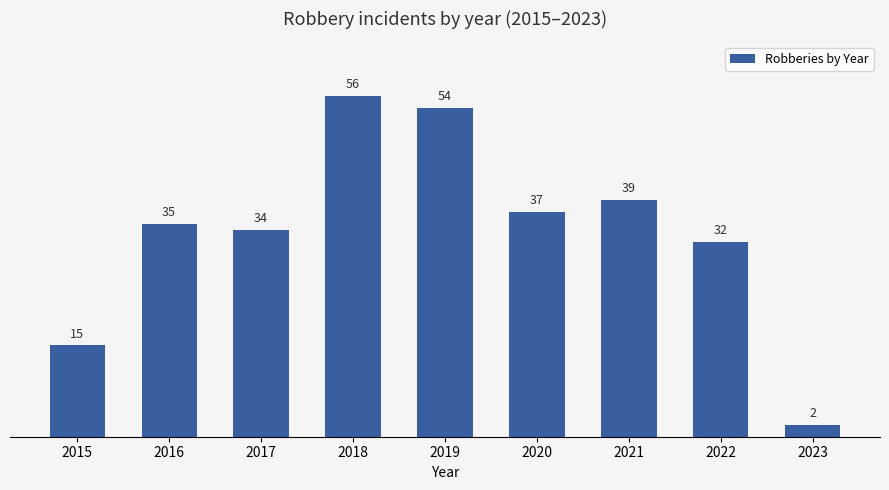

Reading left to right, transcribe all the data shown in this chart.

2015=15	2016=35	2017=34	2018=56	2019=54	2020=37	2021=39	2022=32	2023=2